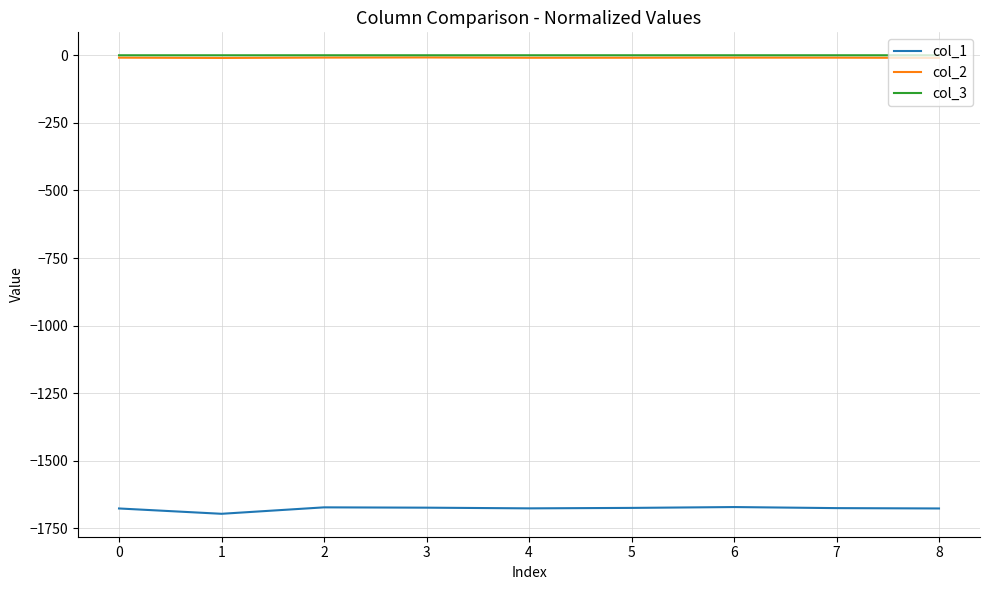

True or false: col_2 and col_1 intersect in this chart.

False